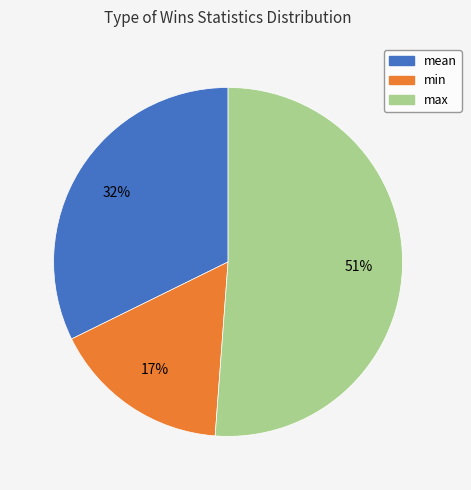

To the nearest percent, what is the average slice percentage?

33%